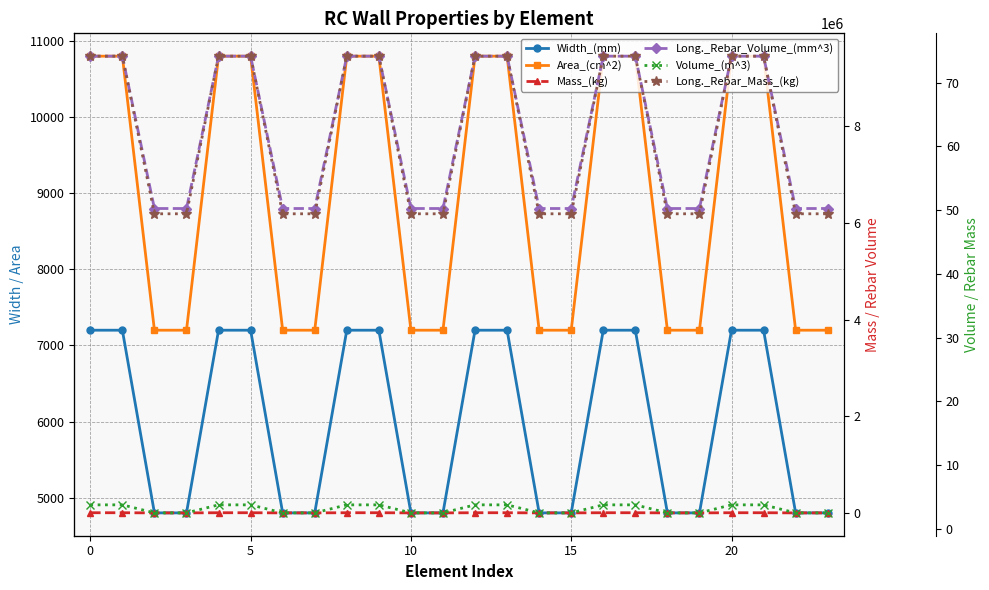

Count the number of data series in this chart.

6